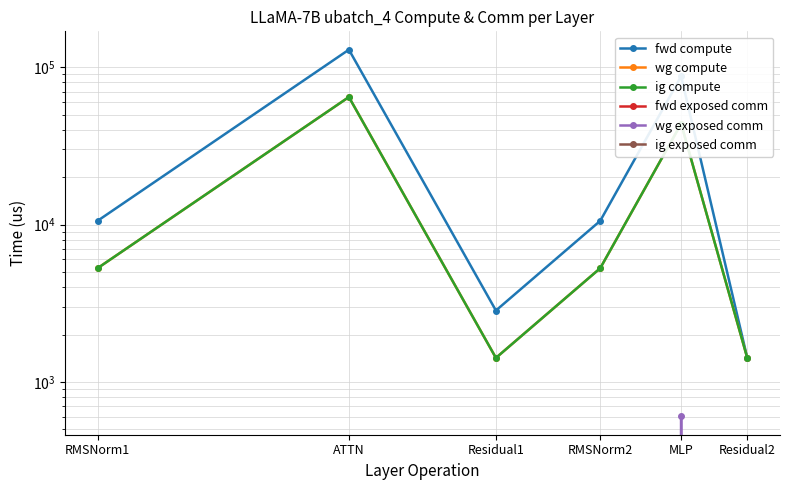

True or false: fwd exposed comm and wg exposed comm cross at least once.

False